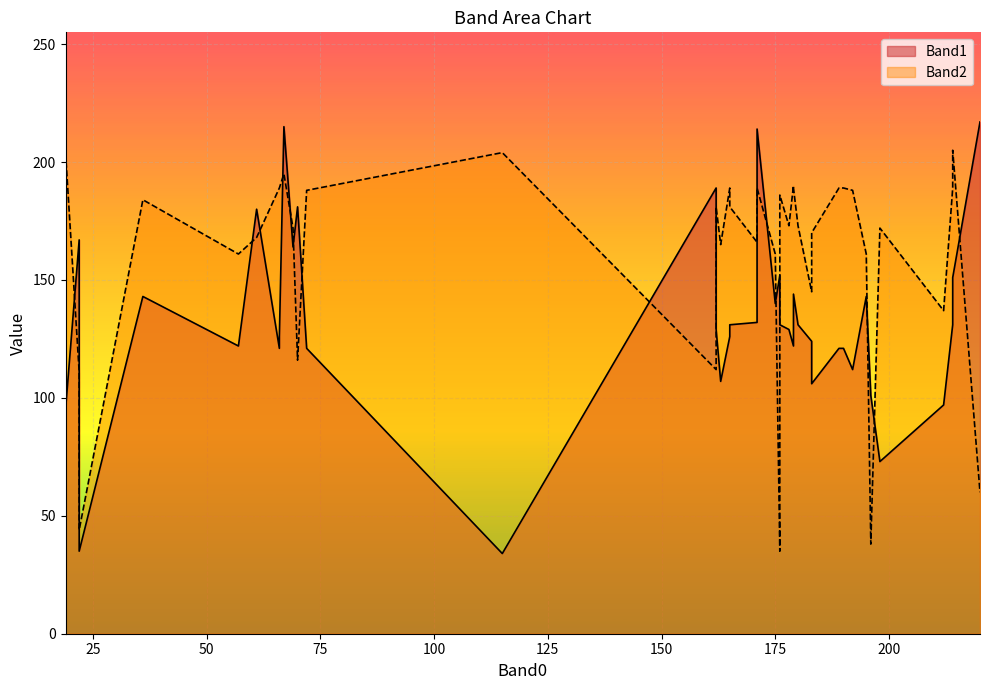

How many interior local valleys does the Band1 series have?

11